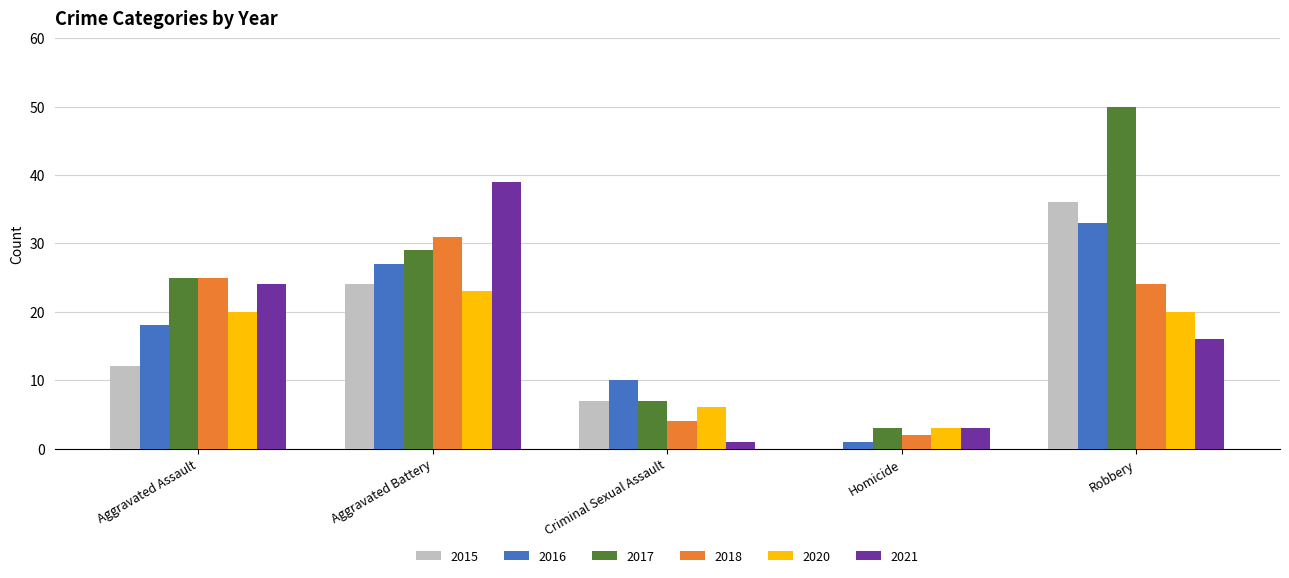

What is the sum of the 2018 values at Criminal Sexual Assault and Aggravated Battery?

35